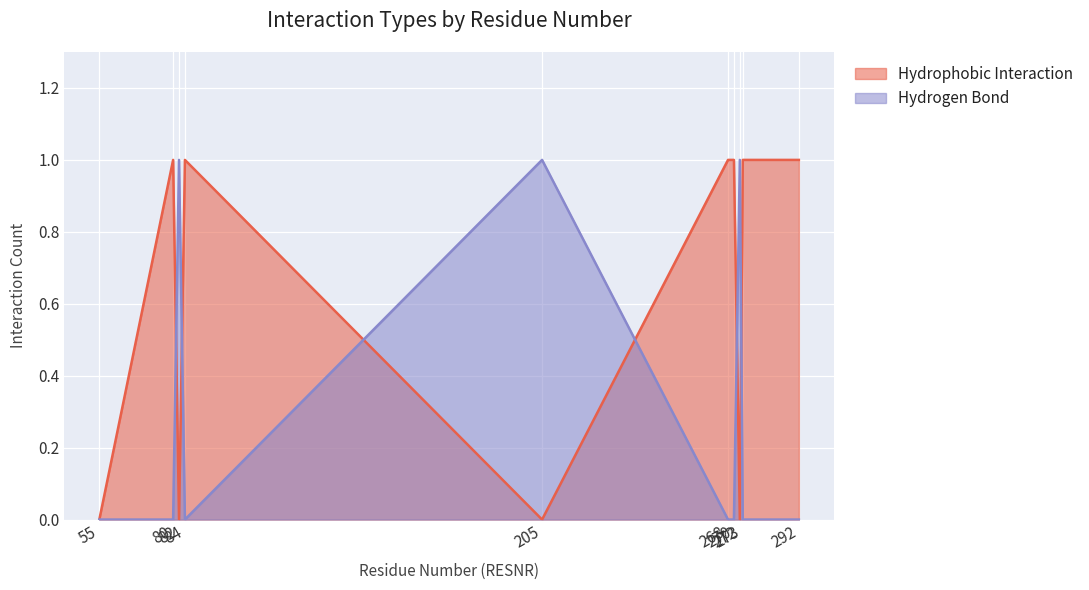

Which category has the lowest value in the Hydrogen Bond series?

55